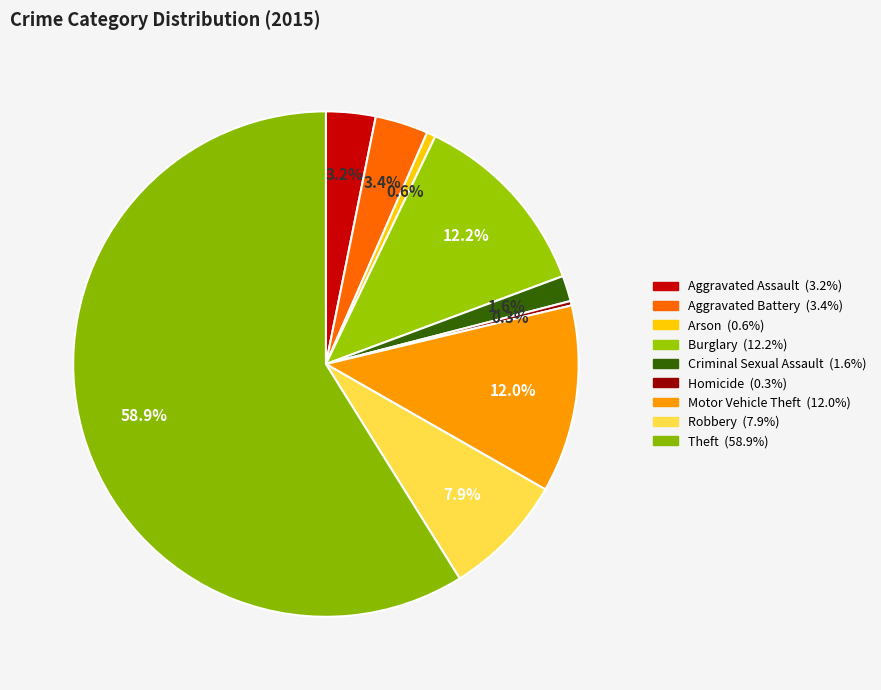

To the nearest percent, what is the difference between the Robbery and Aggravated Assault slice percentages?

5%